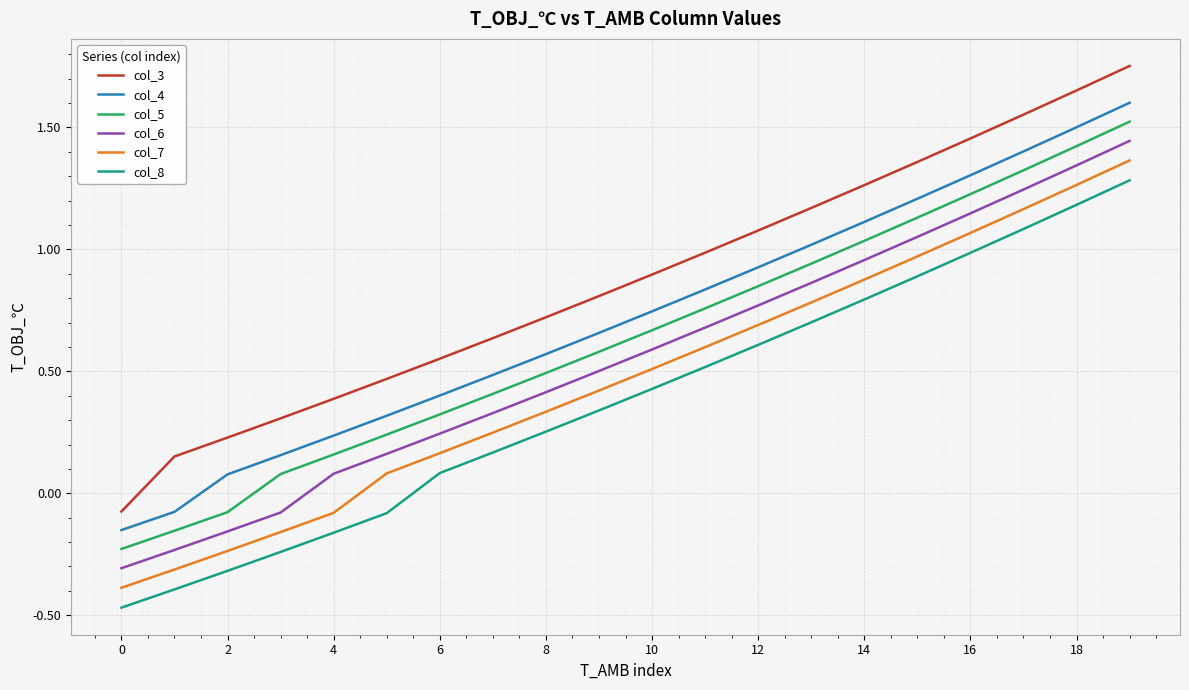

Which series has the largest total across all categories?

col_3